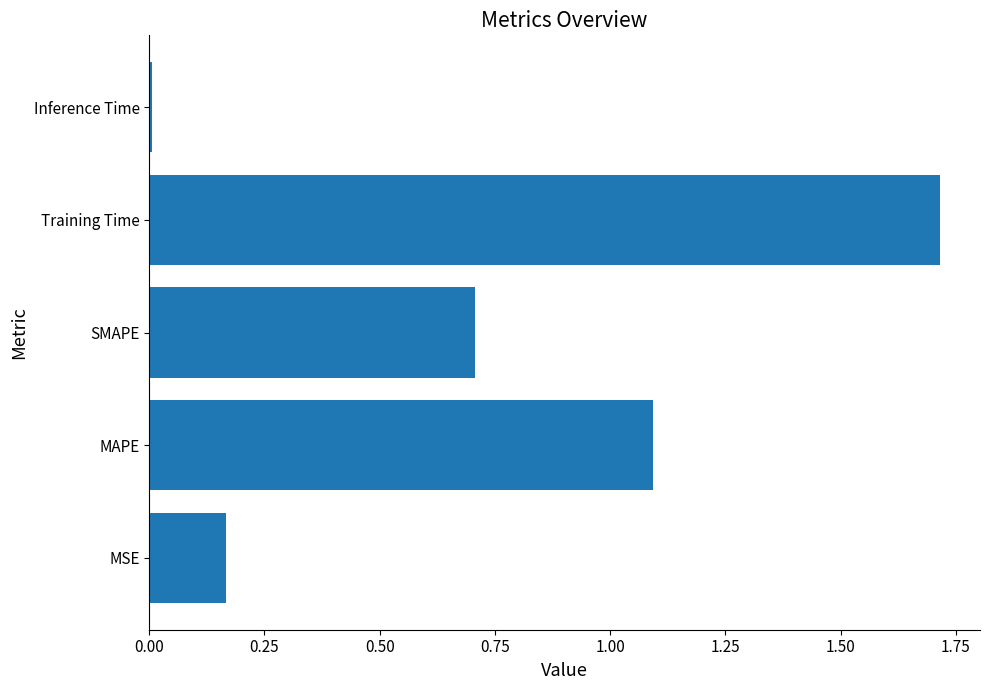

Does the chart contain stacked bars?

No